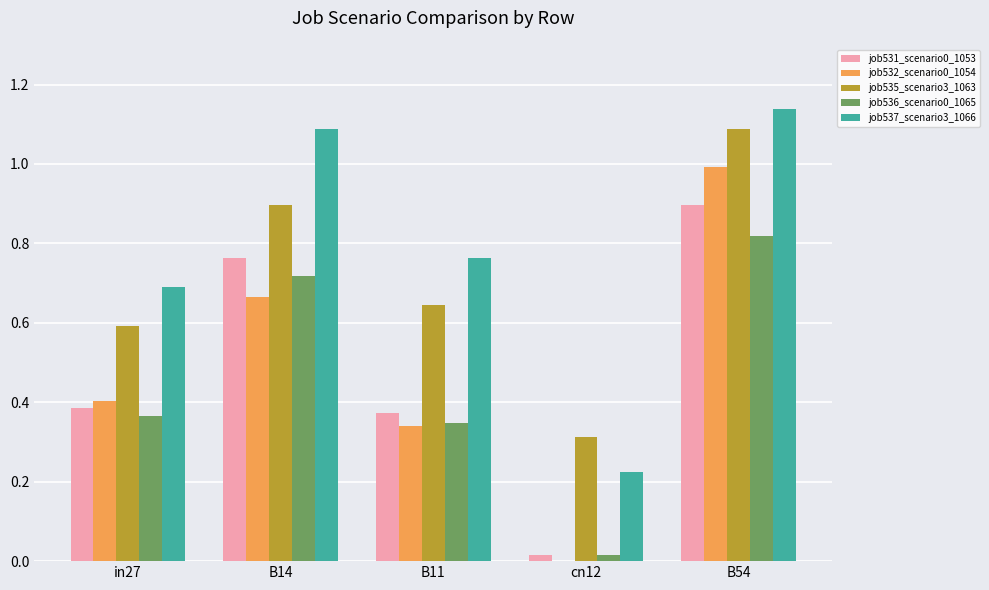

The value of job536_scenario0_1065 at in27 is 0.5. True or false?

False